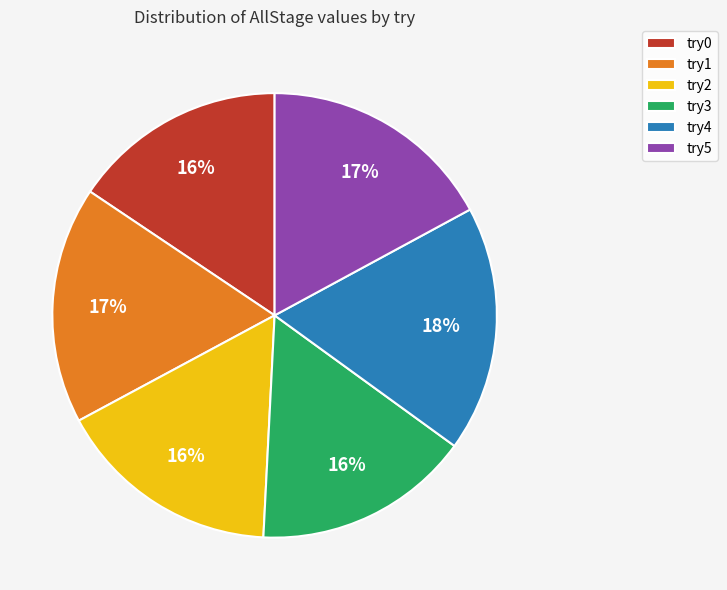

Is it true that try1 is 17% of the pie?

True